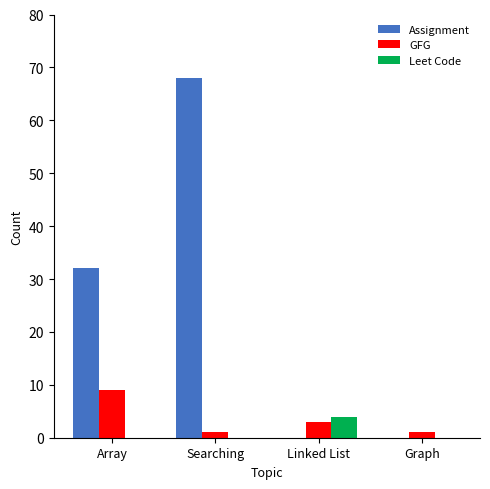

What is the greatest value displayed?

68